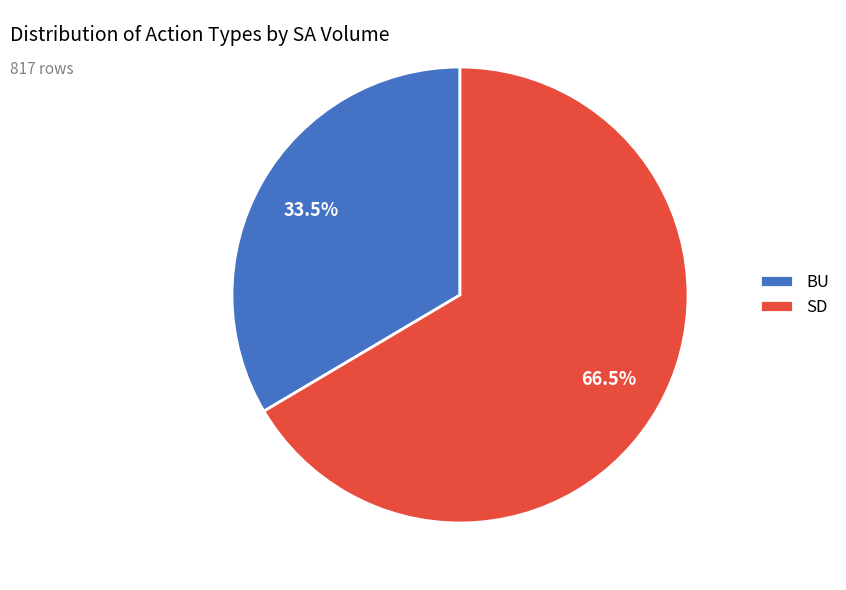

Does BU represent more than half of the total?

No